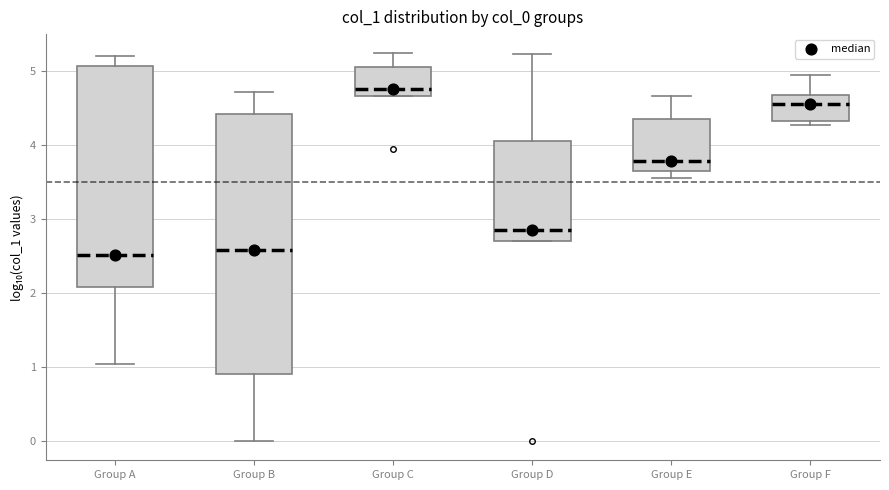

Which box is the tallest, from its lower edge to its upper edge?

Group B